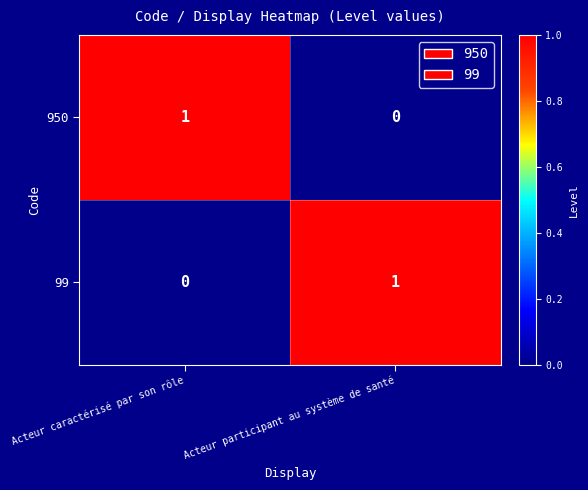

Reading left to right, extract all data points from this chart.

950: Acteur caractérisé par son rôle=1	Acteur participant au système de santé=0
99: Acteur caractérisé par son rôle=0	Acteur participant au système de santé=1